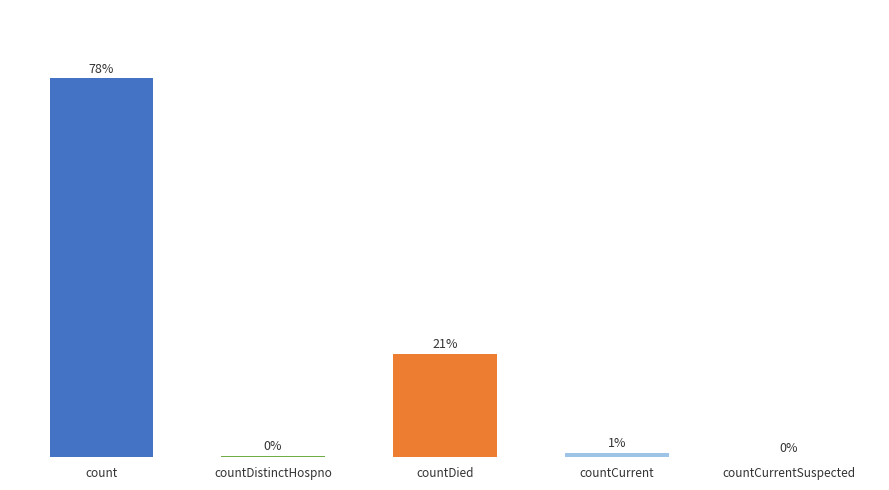

Which category has the highest value across all series?

count